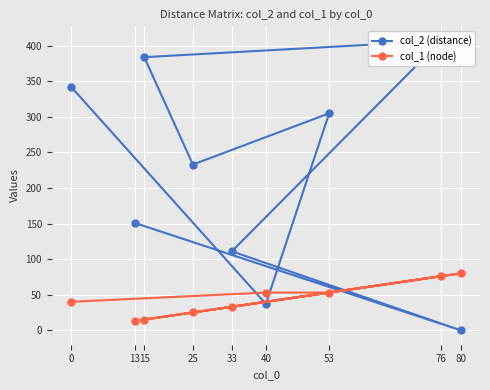

How many data points does each series have?

9